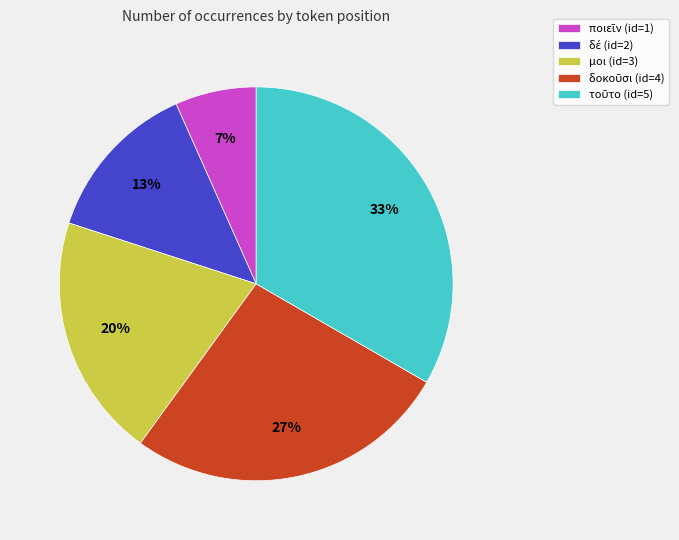

Is there a majority slice in this chart?

No